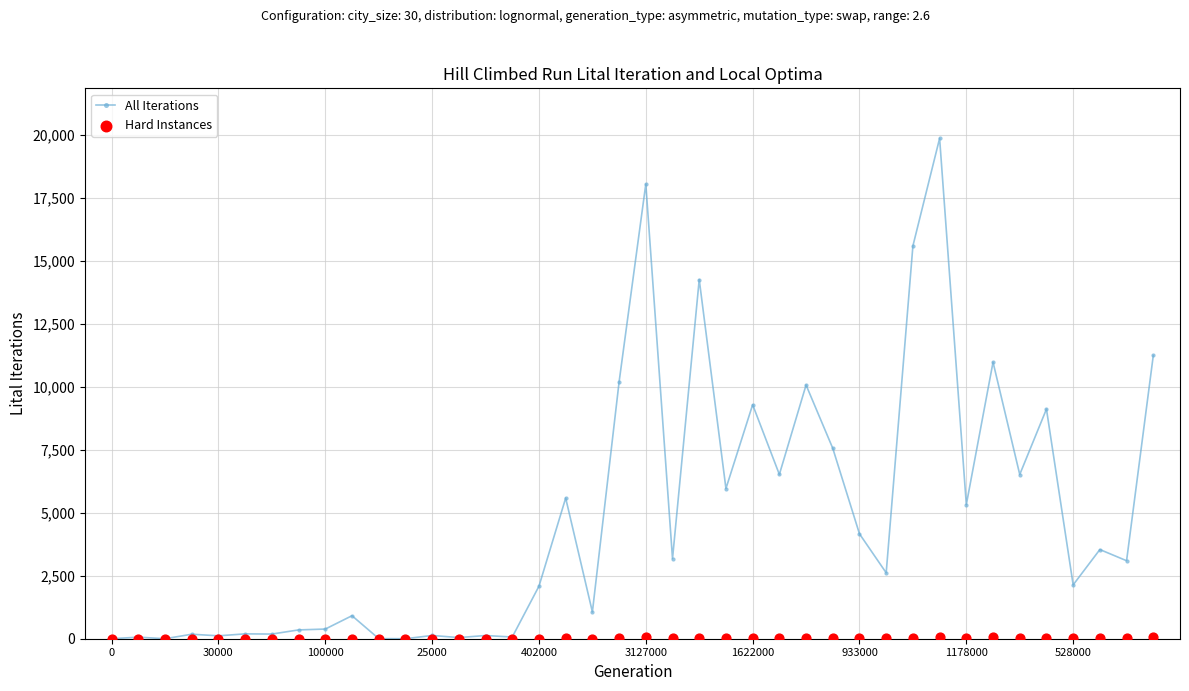

Which series reaches the maximum Y coordinate?

All Iterations